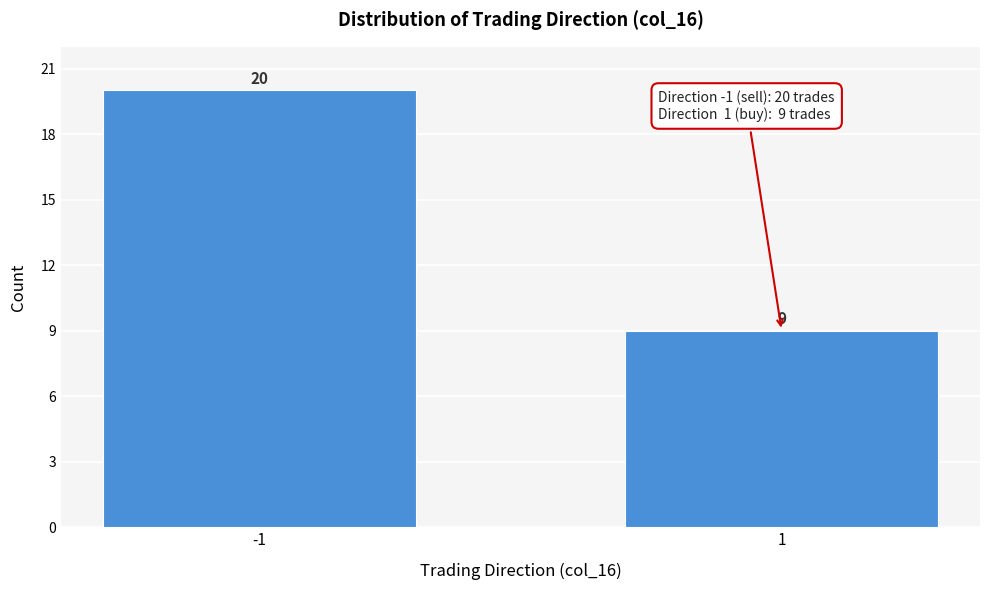

Reading left to right, transcribe all the data shown in this chart.

-1=20	1=9